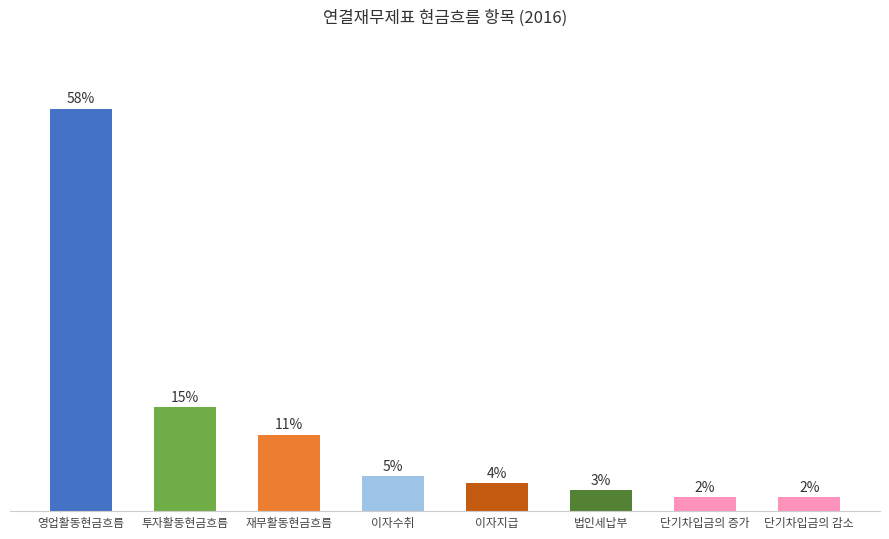

Which label corresponds to the largest value in the chart?

영업활동현금흐름